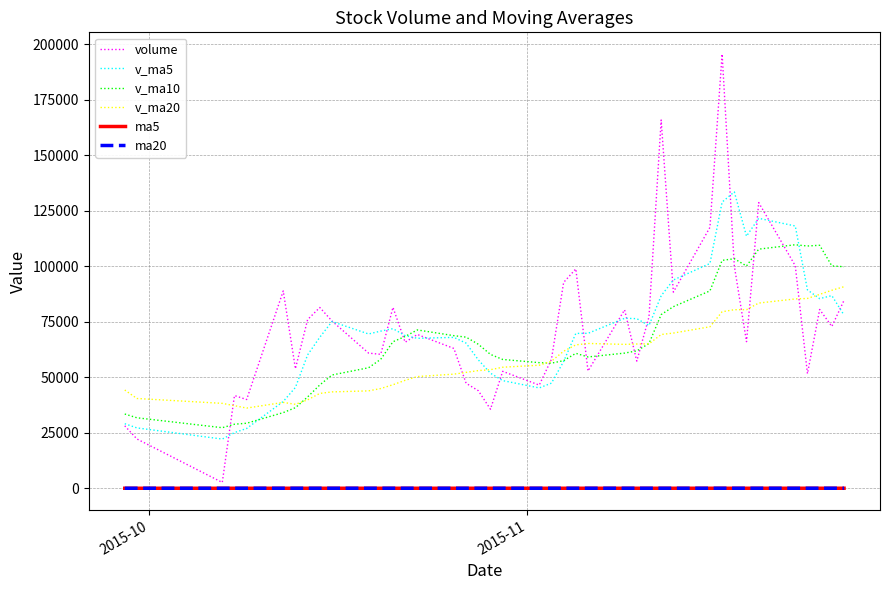

What is the sum of all v_ma5 values?

2810155.0